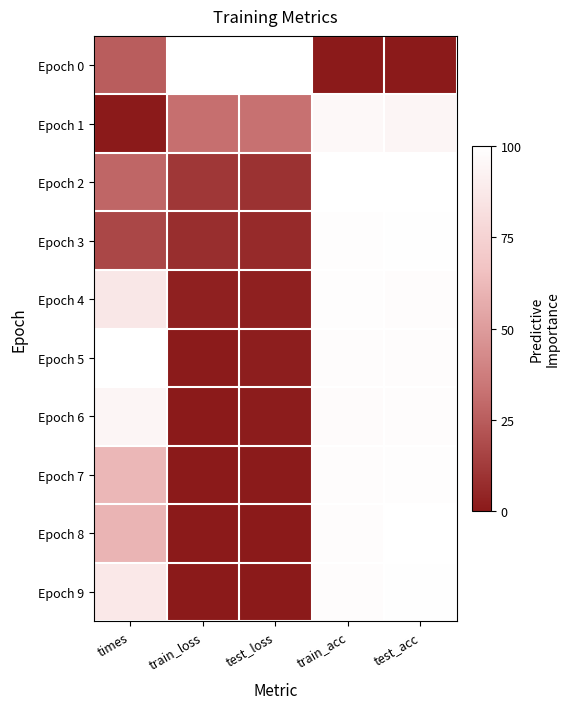

Between test_loss and times, which is larger?

test_loss